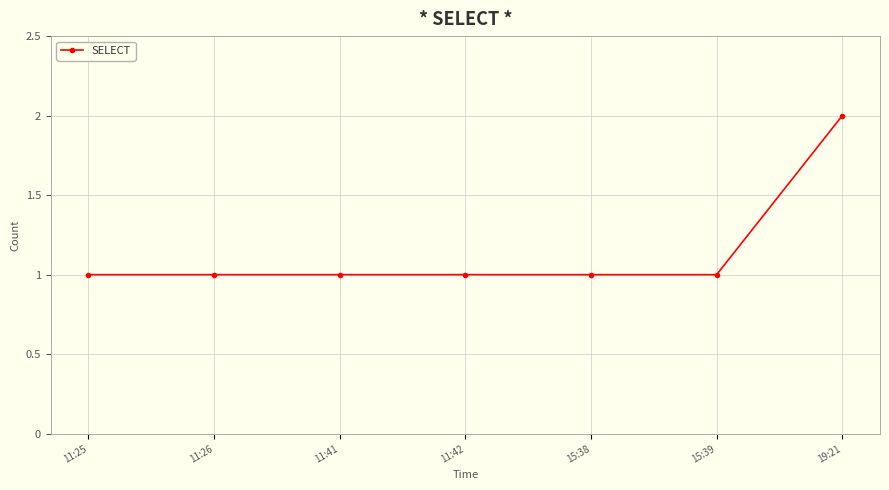

Approximately how many times larger is the value at 15:38 compared to 11:26?

1.0